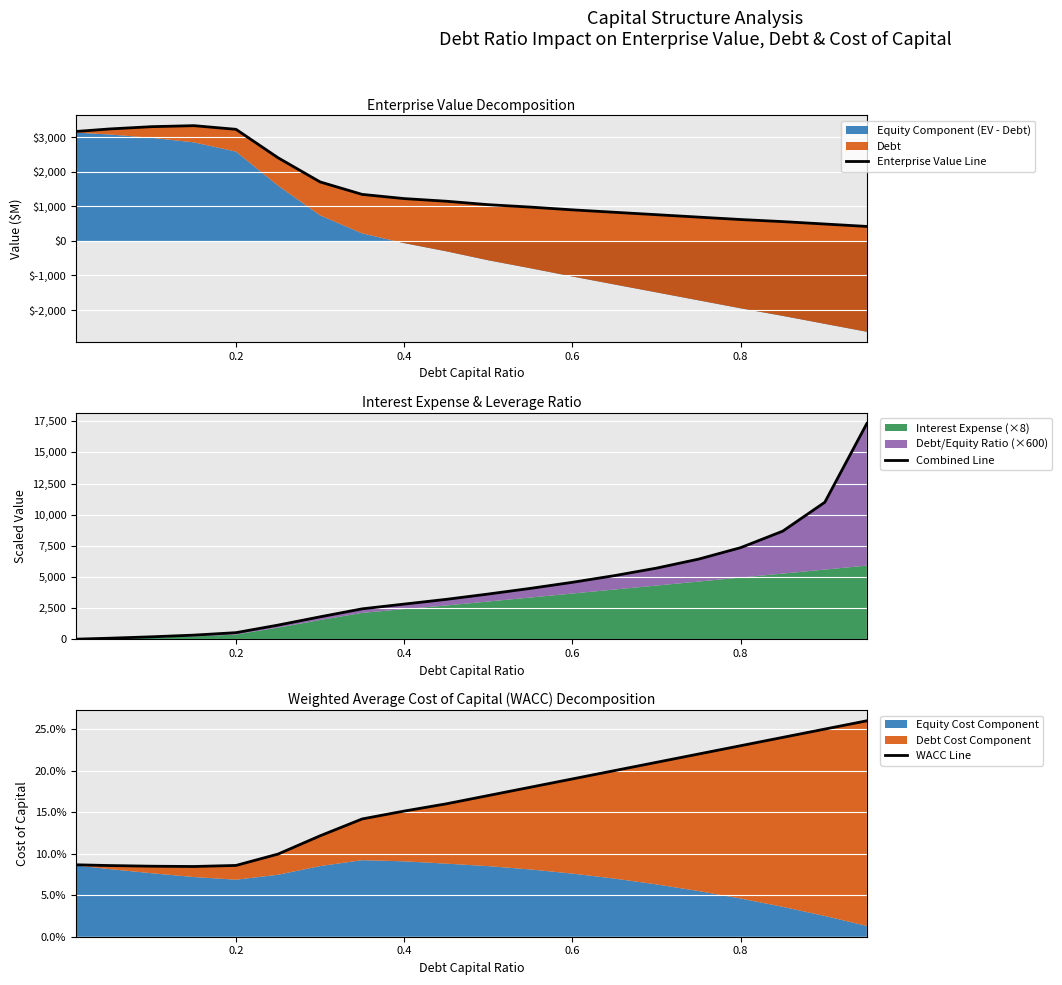

What is the value of the Combined Line point at the 10th from the left?

3212.0